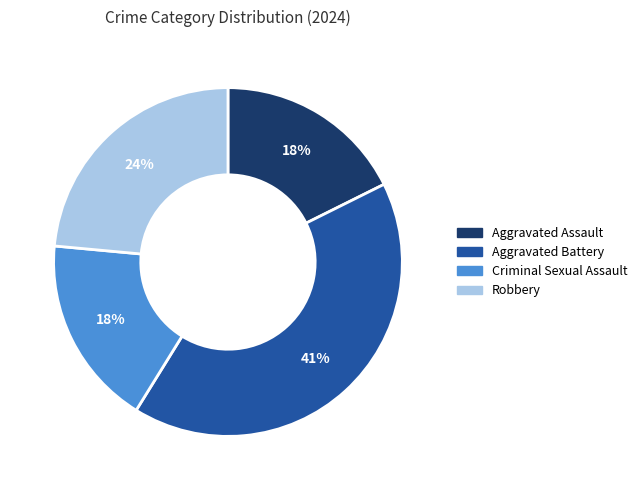

How many slices are in this pie chart?

4